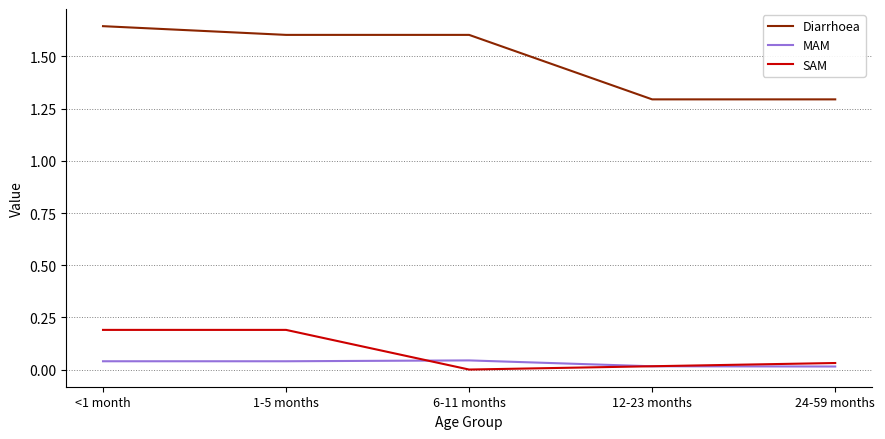

What position from the left is 6-11 months?

3